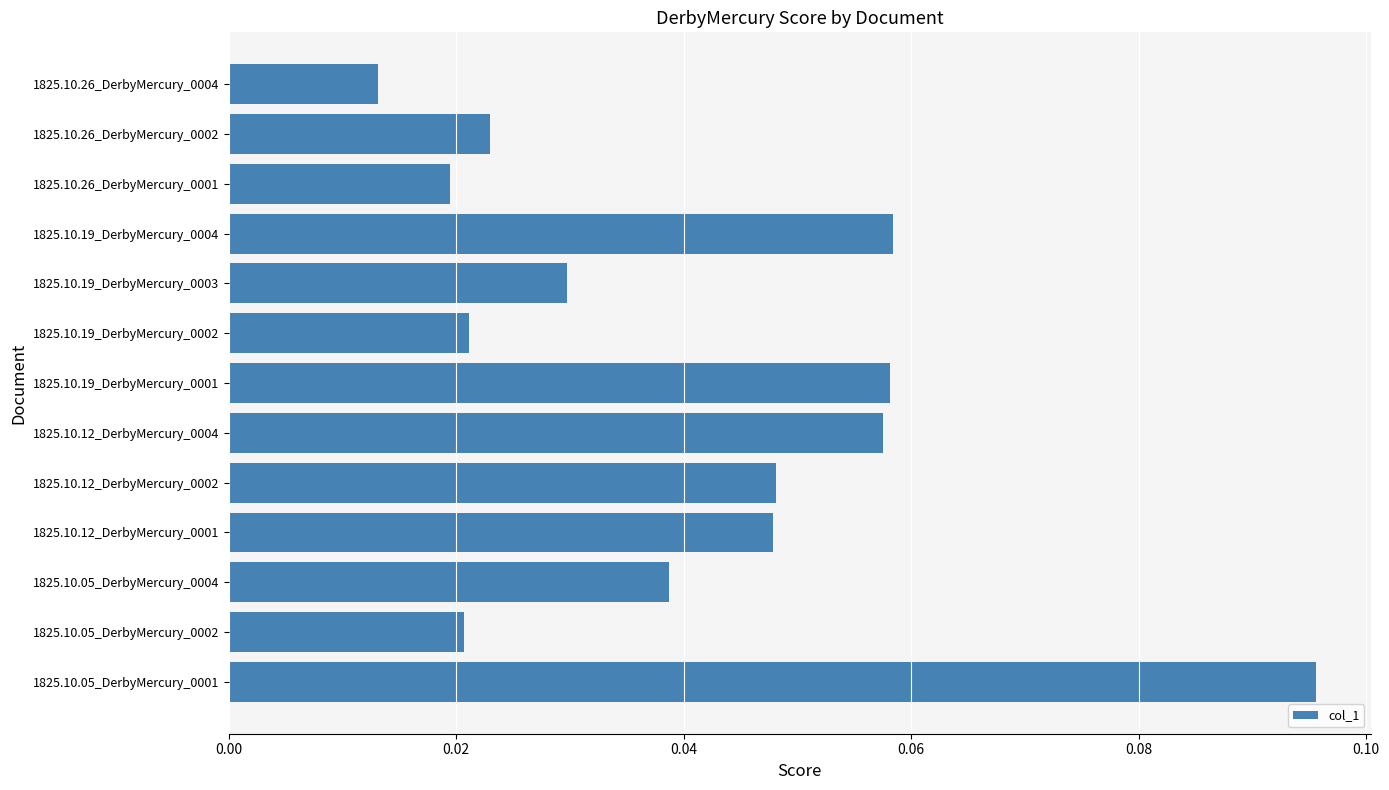

Which category has the lowest value across all series?

1825.10.26_DerbyMercury_0004